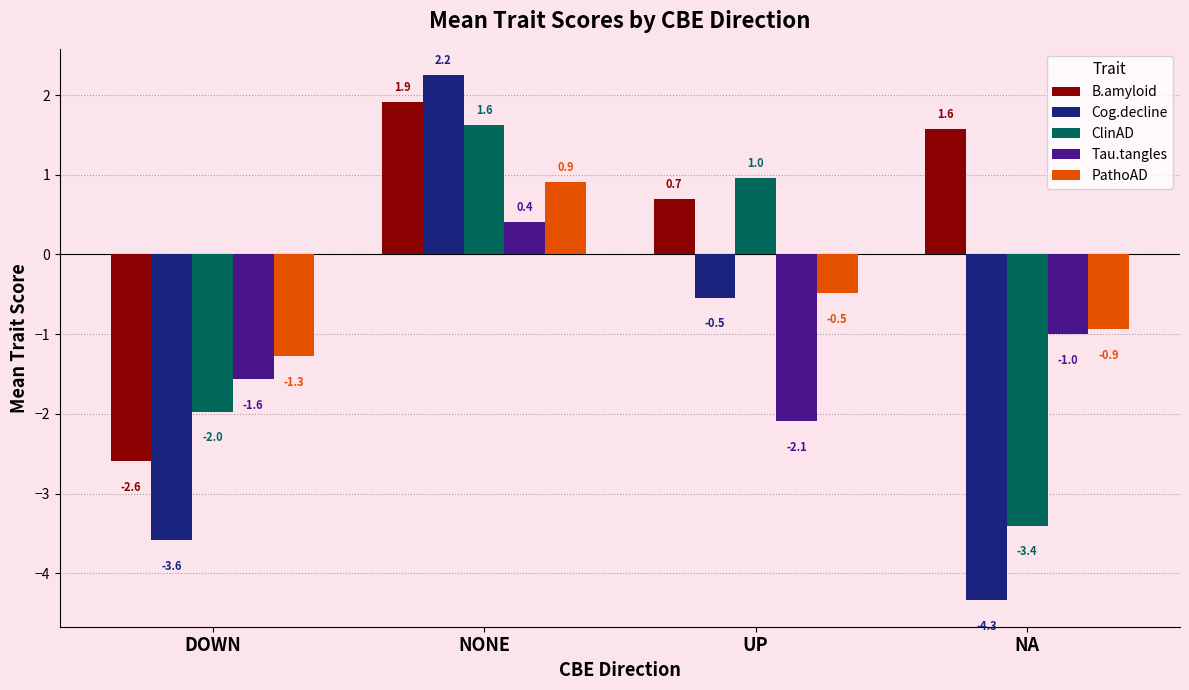

The Cog.decline series shows -5.4 at DOWN. True or false?

False